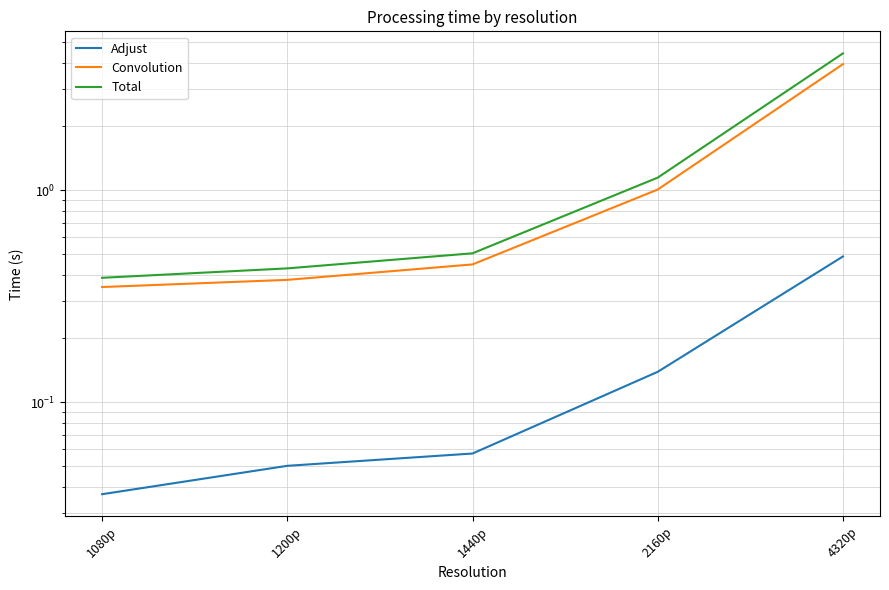

What is the label of the 3rd point from the left?

1440p